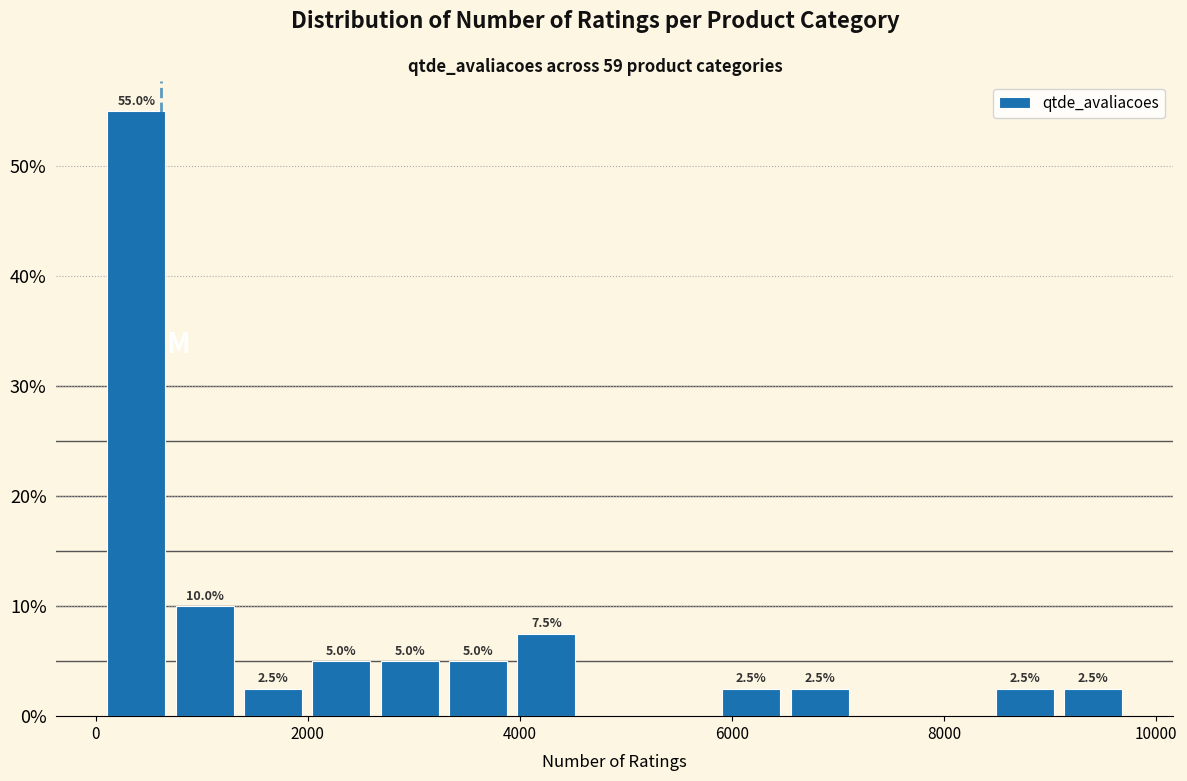

Read against the x-axis, roughly where is the centre of the tallest bar?

400